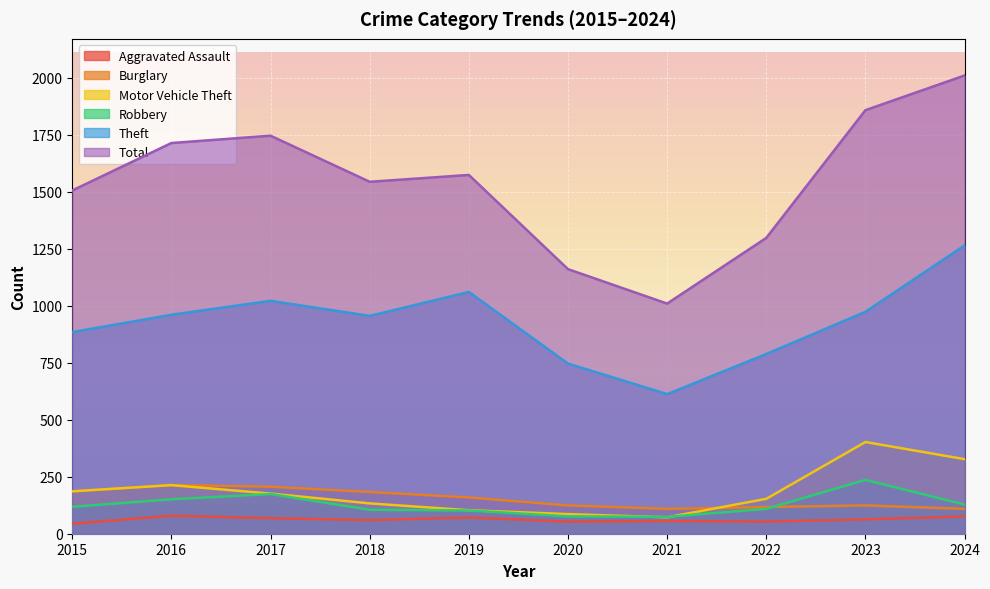

The value of Motor Vehicle Theft at 2021 is 103. True or false?

False